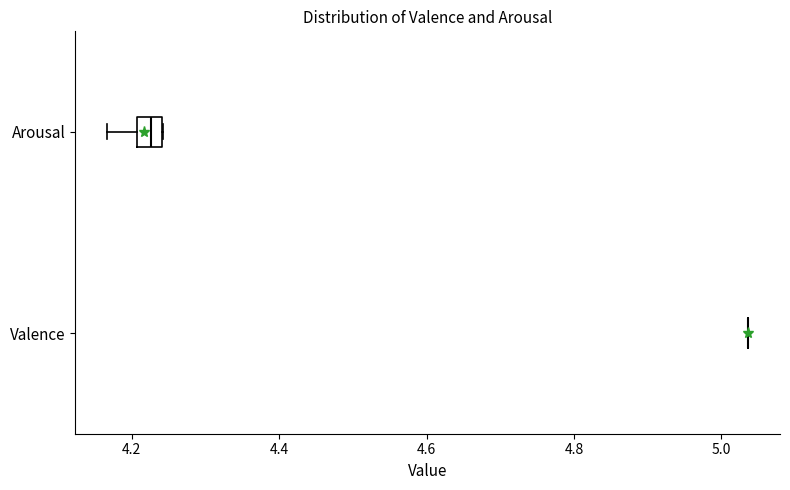

Reading bottom to top, transcribe this box plot: for each box, give where its median line is, the range the box spans, and where its two whiskers end, as read against the x-axis. The values are not printed on the chart, so give them approximately, as read against the axis.

Valence: box collapsed to a line at 5.04, whiskers 5.04 to 5.04
Arousal: median 4.22, box 4.20 to 4.24, whiskers 4.16 to 4.24